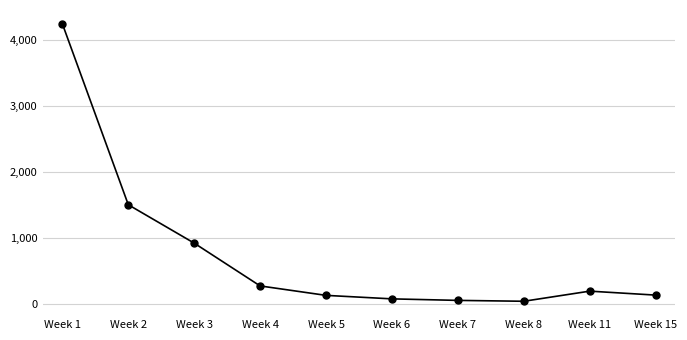

How many data points are less than 195?

5